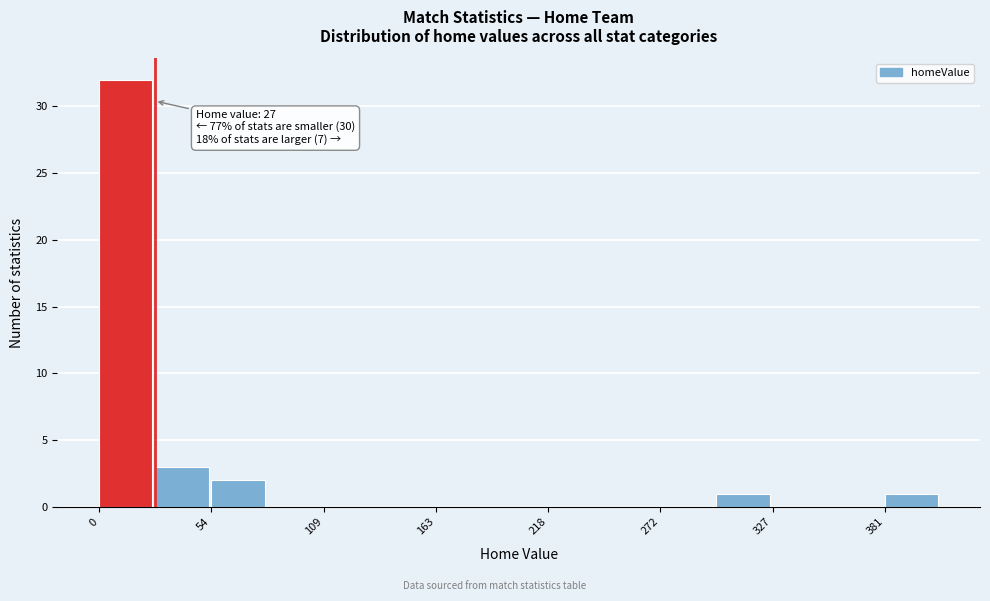

Read against the x-axis, roughly where is the centre of the tallest bar?

10